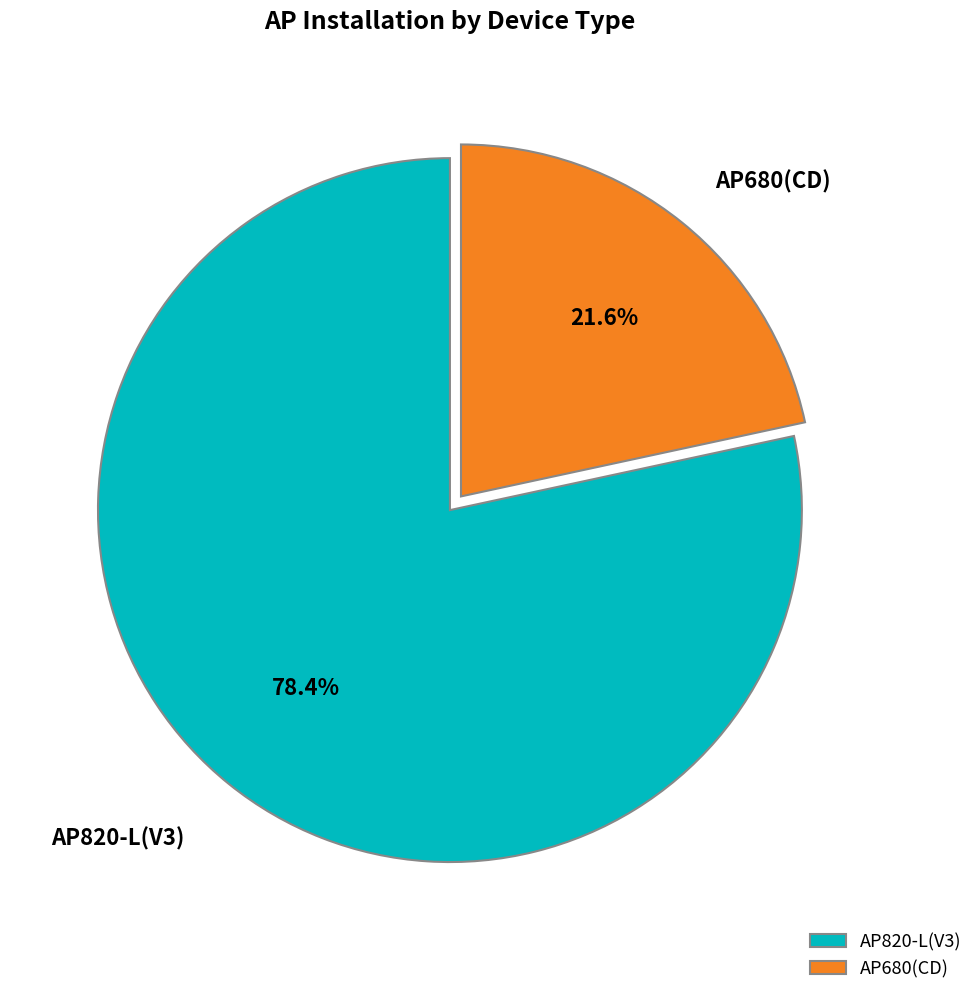

What is the majority slice?

AP820-L(V3)